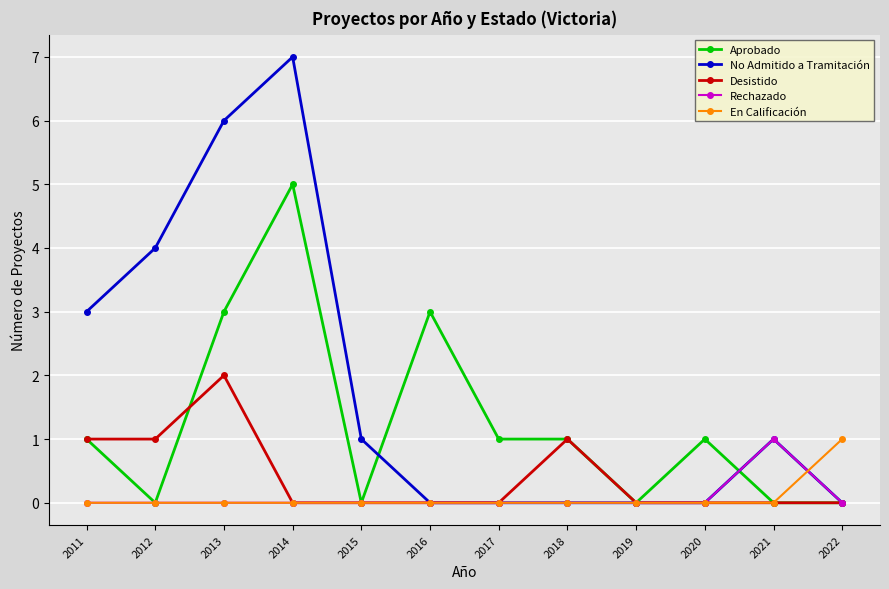

At which category does Aprobado reach its first local peak?

2014